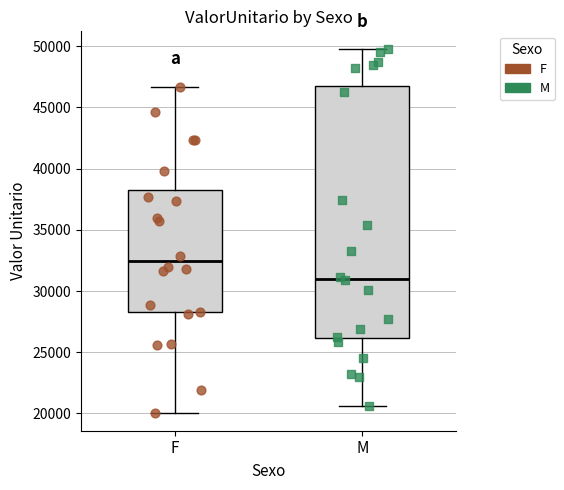

Reading left to right, transcribe this box plot: for each box, give where its median line is, the range the box spans, and where its two whiskers end, as read against the y-axis. The values are not printed on the chart, so give them approximately, as read against the axis.

F: median 32500, box 28500 to 38000, whiskers 20000 to 46500
M: median 31000, box 26000 to 46500, whiskers 20500 to 49500